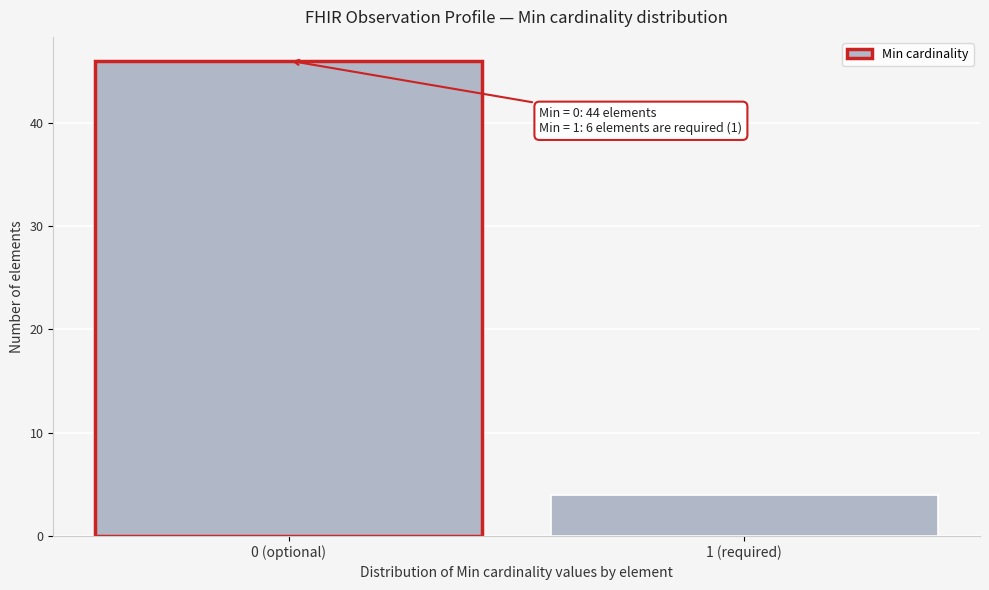

Reading left to right, extract all data points from this chart.

46	4